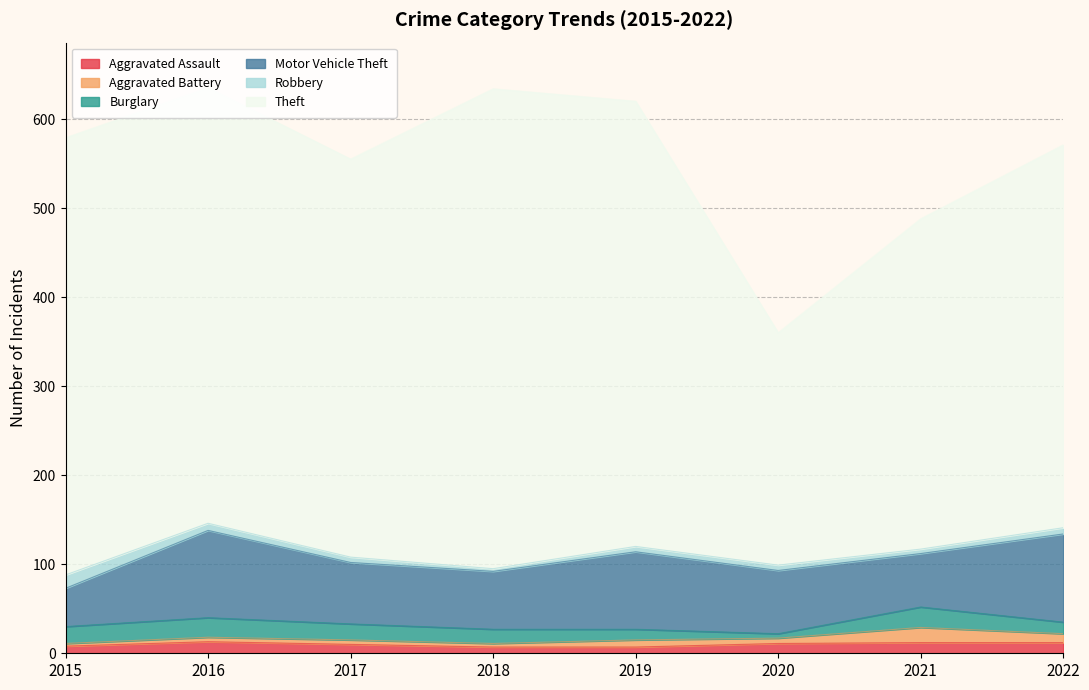

How many data points in Motor Vehicle Theft are less than 71?

4